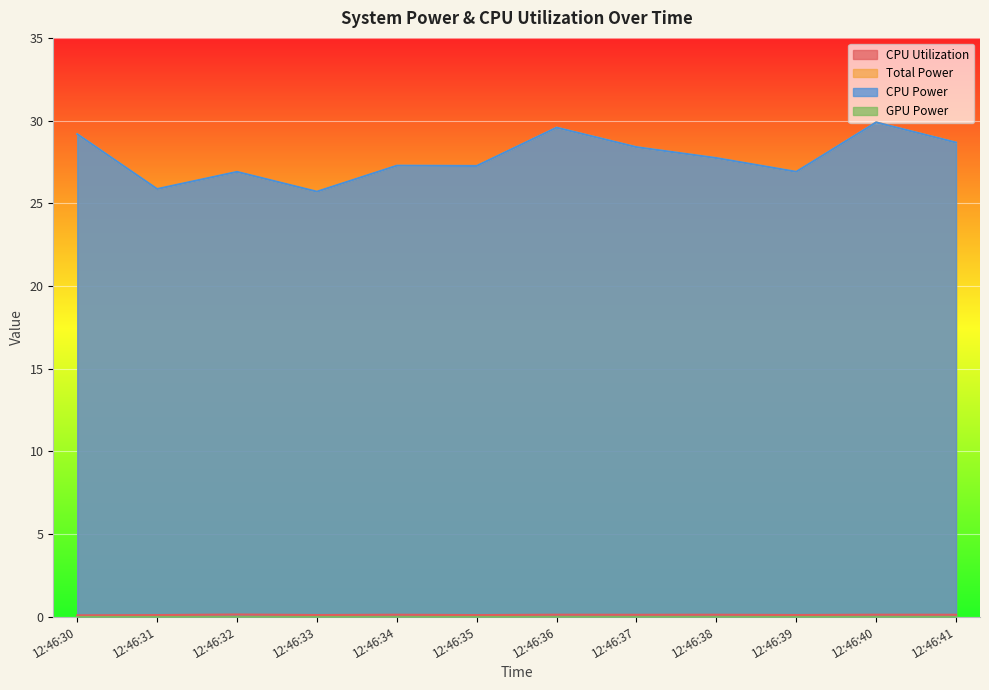

At which category does CPU Utilization reach its first local valley?

12:46:33